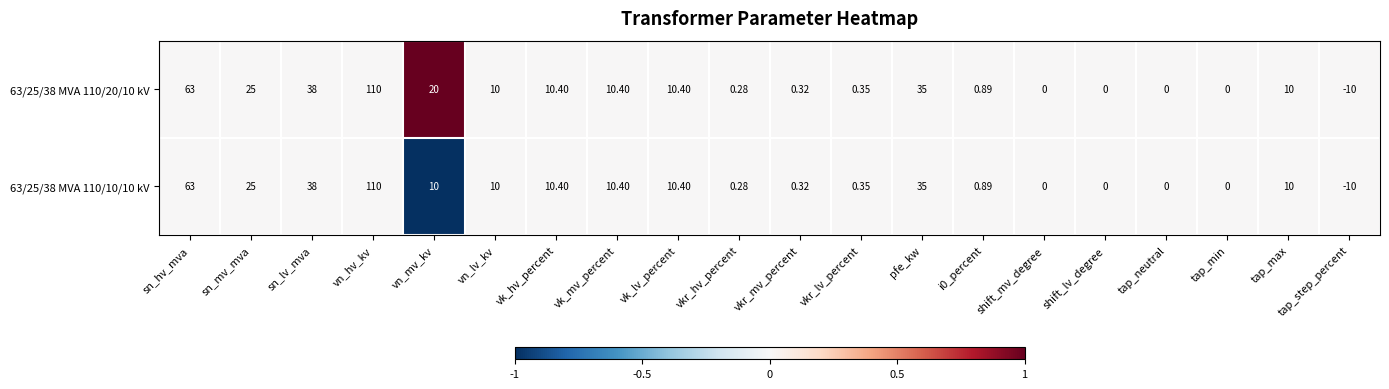

At which label does 63/25/38 MVA 110/20/10 kV reach its minimum?

tap_step_percent